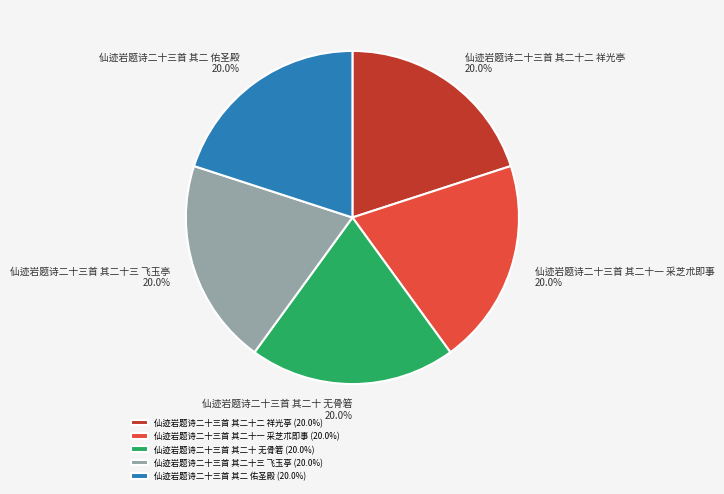

Approximately how many times larger is the value at 仙迹岩题诗二十三首 其二十一 采芝朮即事 compared to 仙迹岩题诗二十三首 其二十三 飞玉亭?

1.0